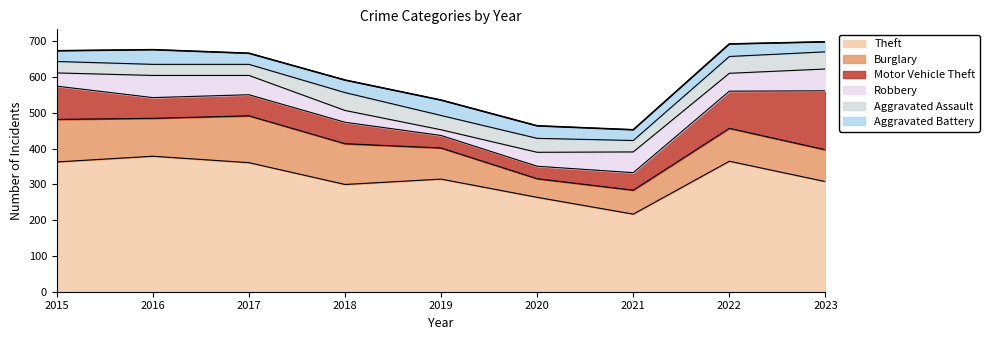

At which category does Robbery reach its first local peak?

2016